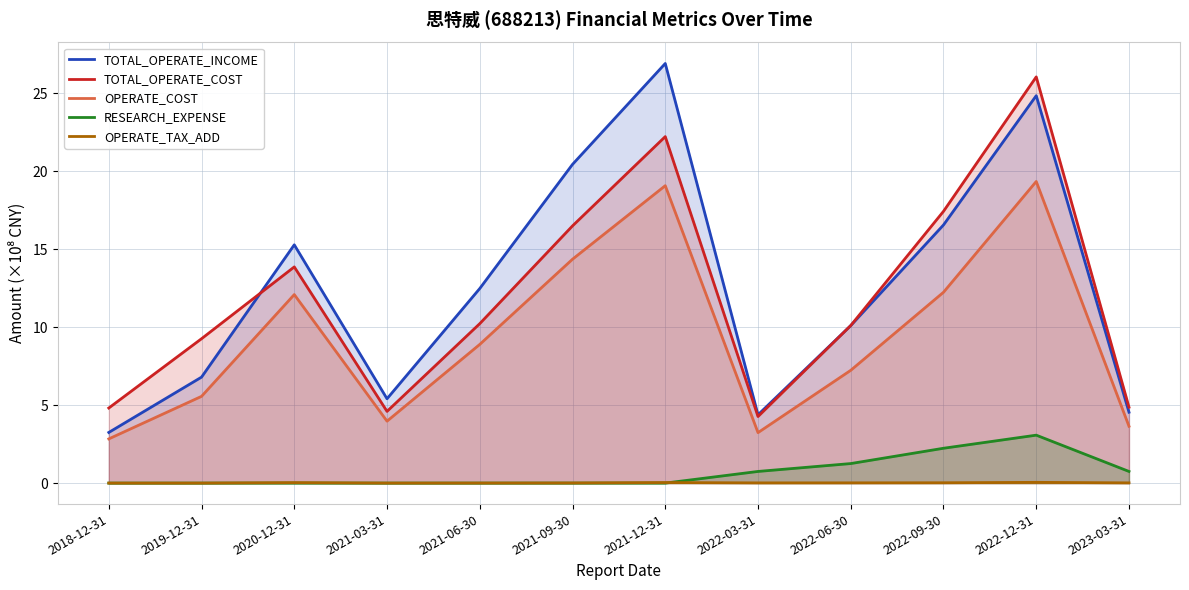

What is the total value across all series at 2022-09-30?

48.5